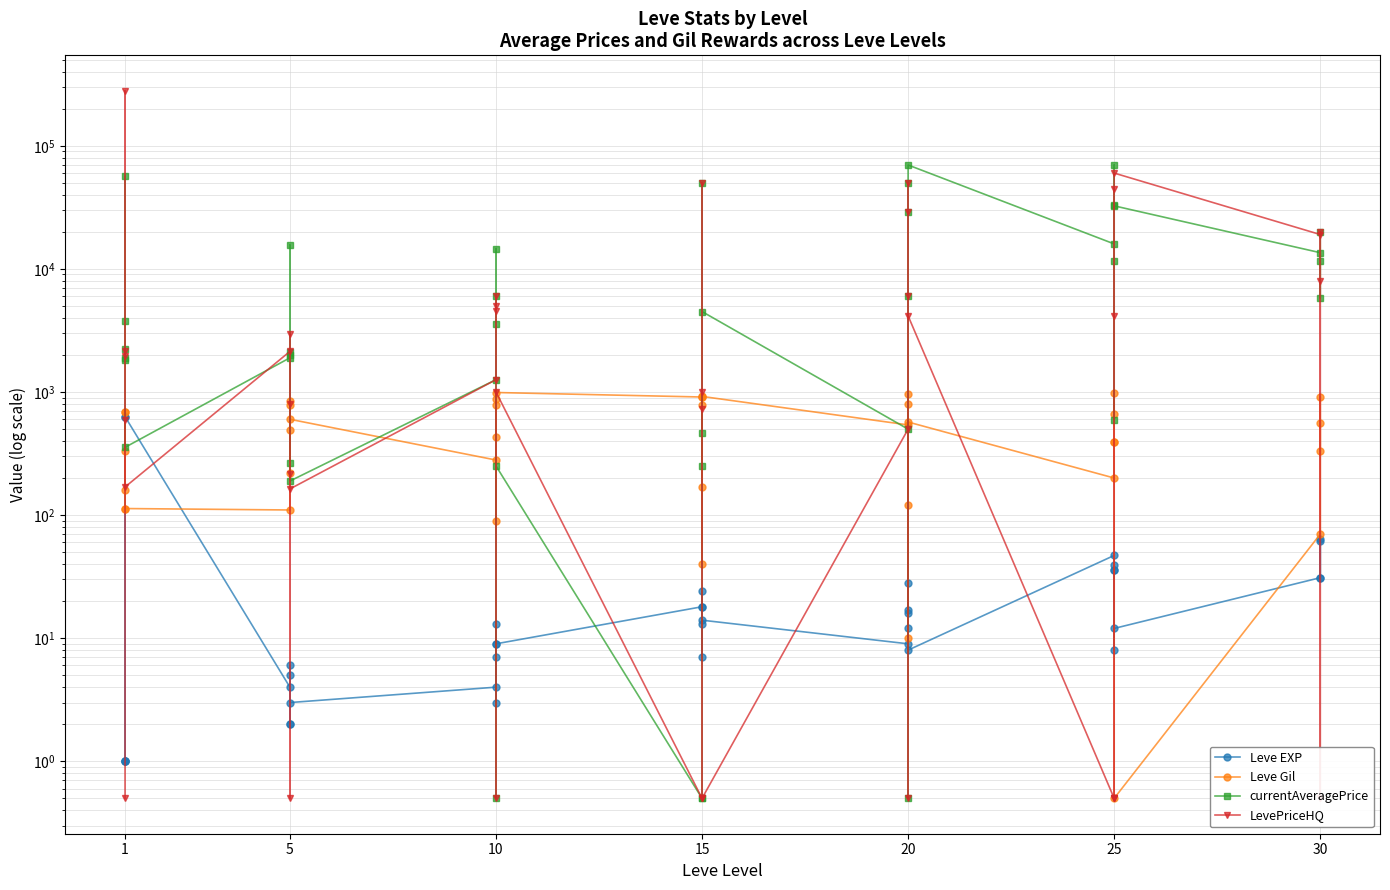

The Leve Gil series shows 1132.8 at 7. True or false?

False